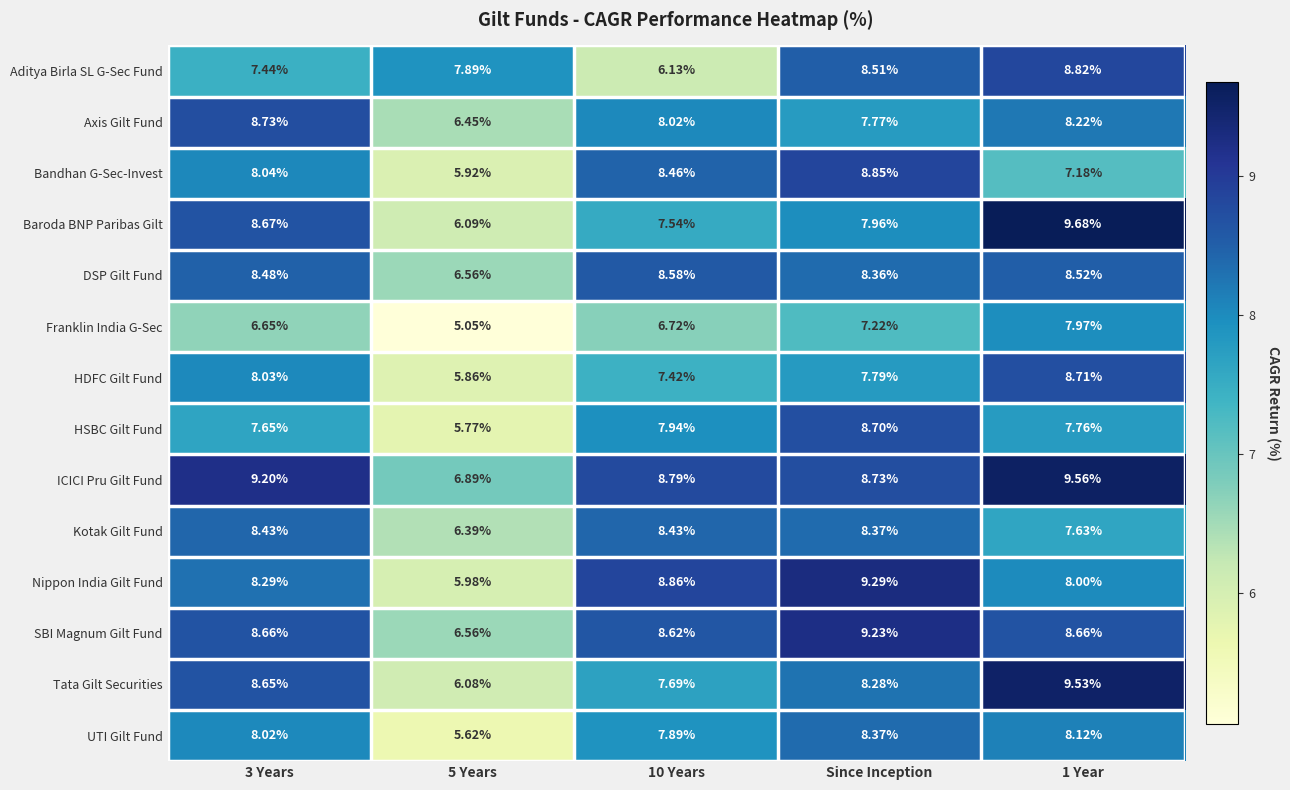

List the series in order of their peak value, lowest first.

Franklin India G-Sec, UTI Gilt Fund, Kotak Gilt Fund, DSP Gilt Fund, HSBC Gilt Fund, HDFC Gilt Fund, Axis Gilt Fund, Aditya Birla SL G-Sec Fund, Bandhan G-Sec-Invest, SBI Magnum Gilt Fund, Nippon India Gilt Fund, Tata Gilt Securities, ICICI Pru Gilt Fund, Baroda BNP Paribas Gilt